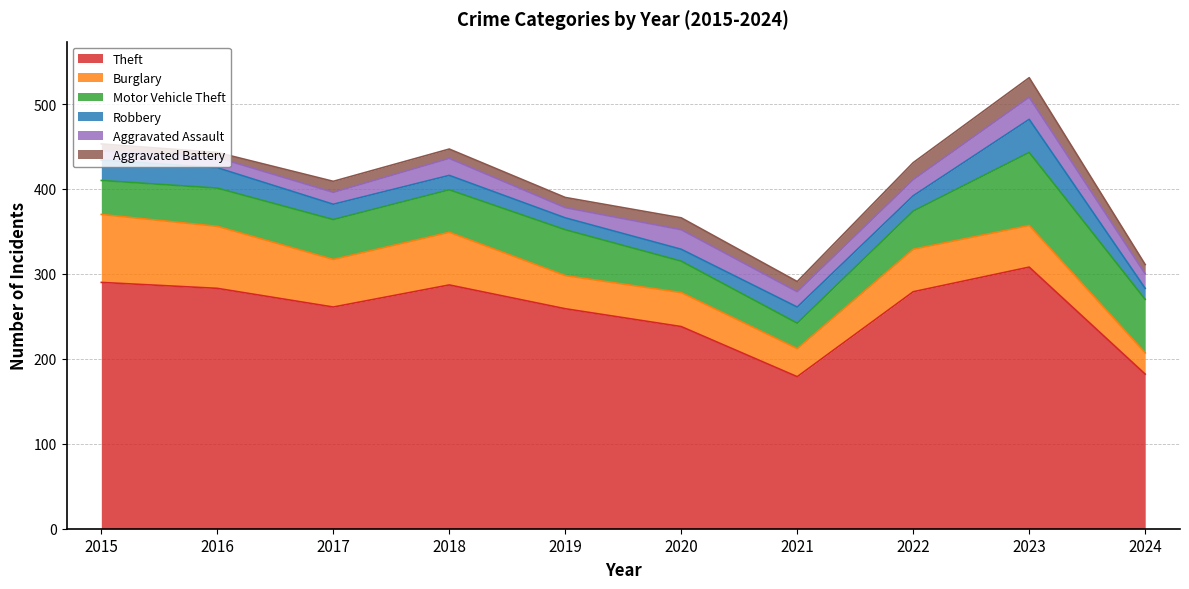

Rank the series at 2021 from highest to lowest value.

Theft, Burglary, Motor Vehicle Theft, Robbery, Aggravated Assault, Aggravated Battery